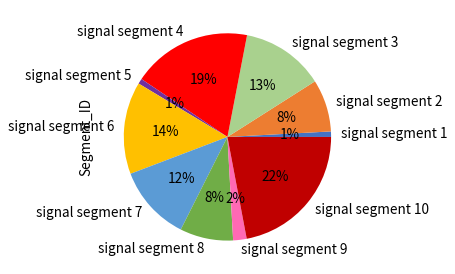

The signal segment 8 slice represents 8% of the pie. True or false?

True